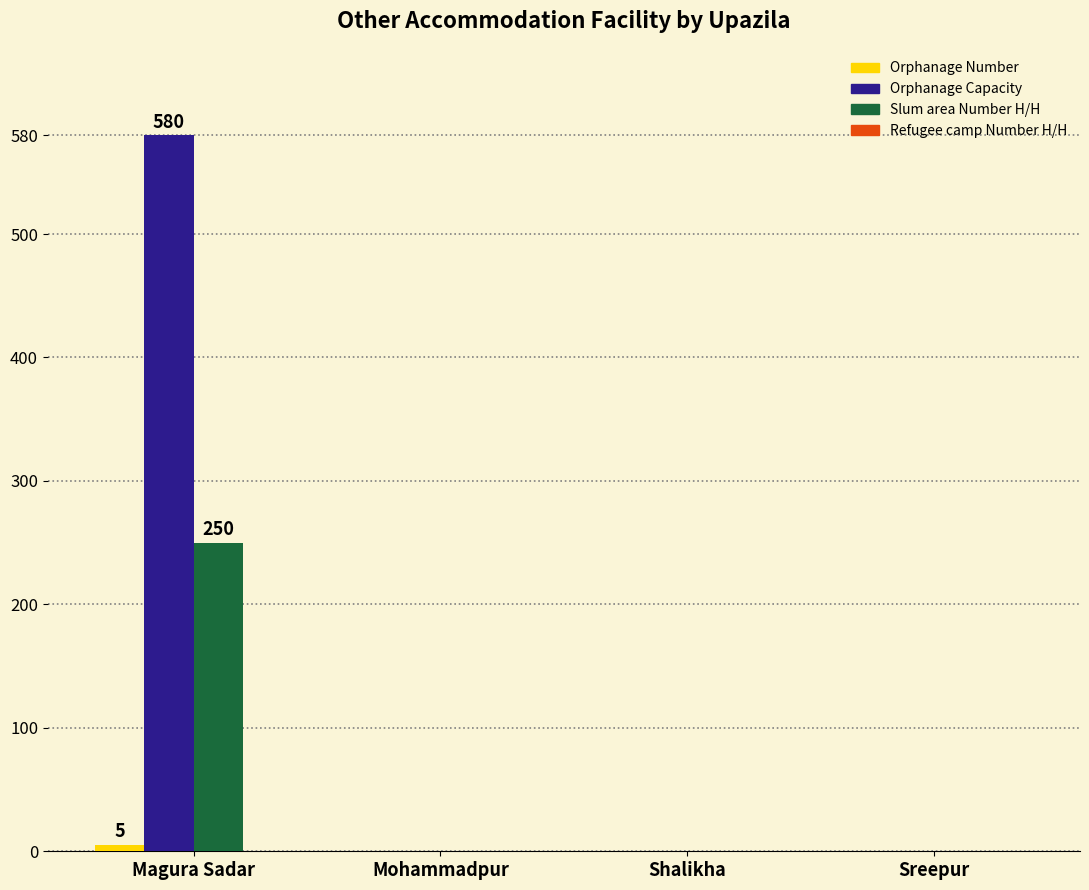

What is the sum of all Orphanage Capacity values?

580